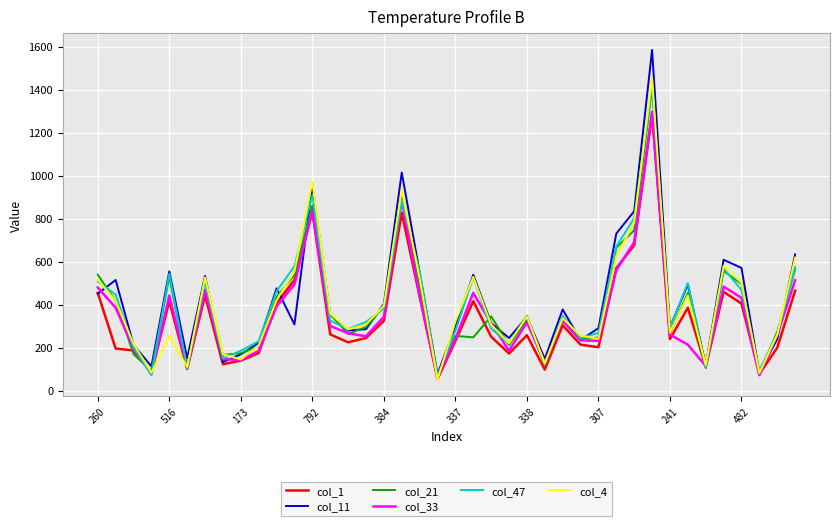

At how many categories does at least one series exceed 588?

7